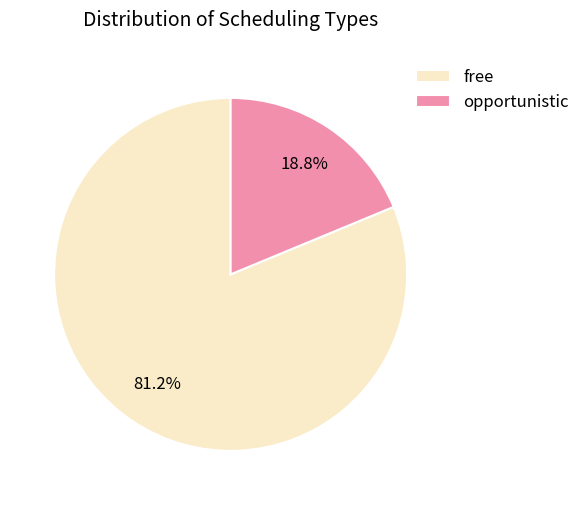

Rank the categories by value from lowest to highest.

opportunistic, free